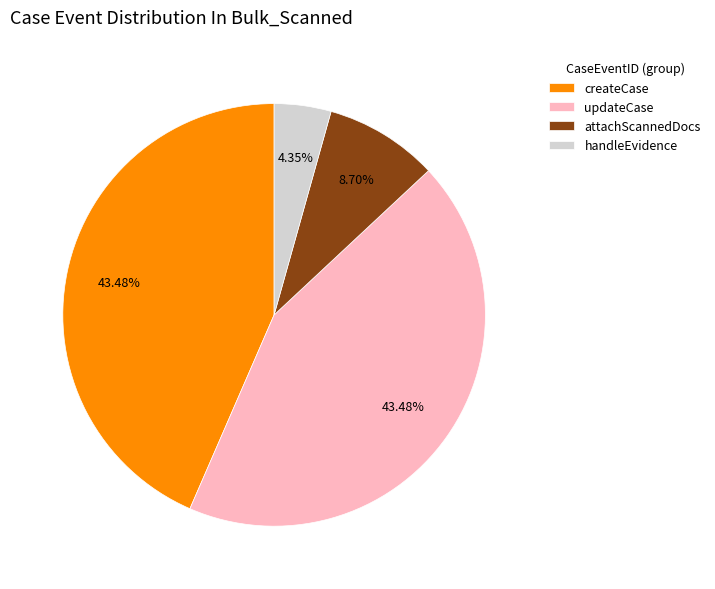

How many slices are in this pie chart?

4